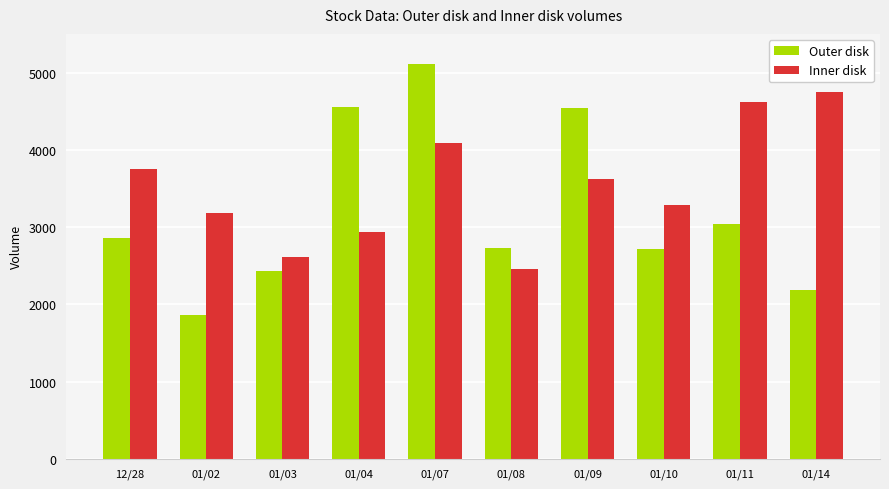

What is the approximate value of Inner disk at 01/10?

3281